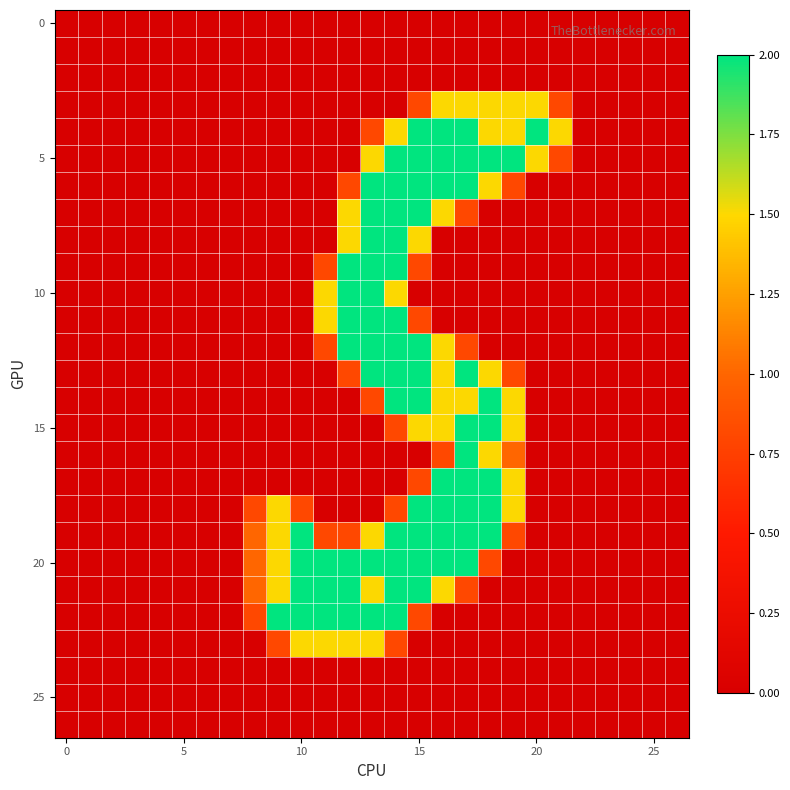

How many distinct data groups are displayed?

27